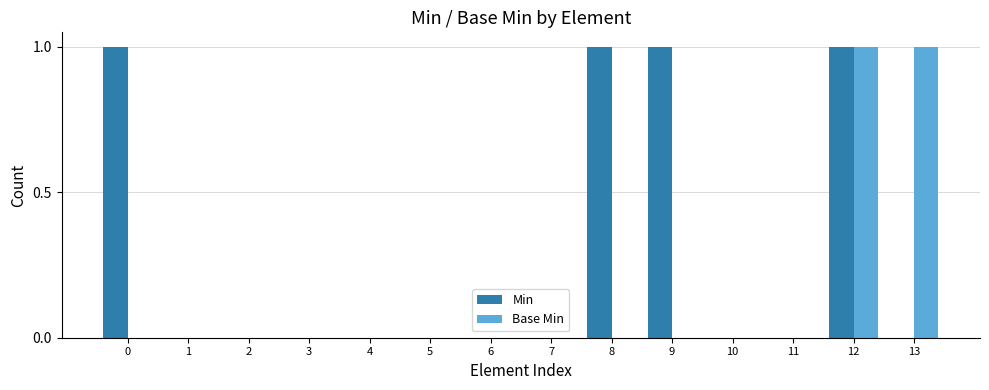

Between 6 and 9, which series saw the biggest shift?

Min